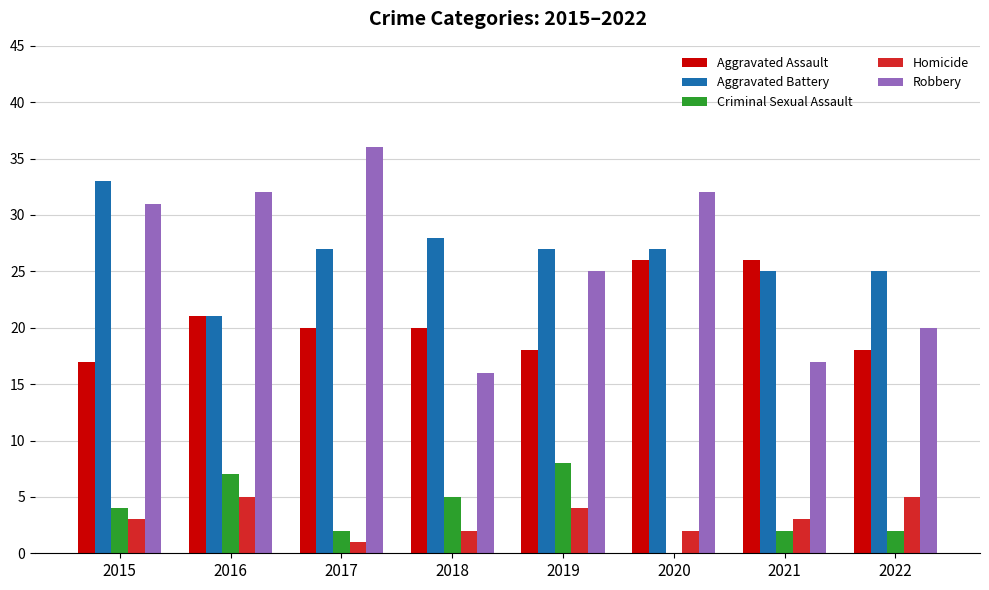

Reading left to right, what are all the values shown in this chart?

Aggravated Assault: 2015=17	2016=21	2017=20	2018=20	2019=18	2020=26	2021=26	2022=18
Aggravated Battery: 2015=33	2016=21	2017=27	2018=28	2019=27	2020=27	2021=25	2022=25
Criminal Sexual Assault: 2015=4	2016=7	2017=2	2018=5	2019=8	2020=0	2021=2	2022=2
Homicide: 2015=3	2016=5	2017=1	2018=2	2019=4	2020=2	2021=3	2022=5
Robbery: 2015=31	2016=32	2017=36	2018=16	2019=25	2020=32	2021=17	2022=20